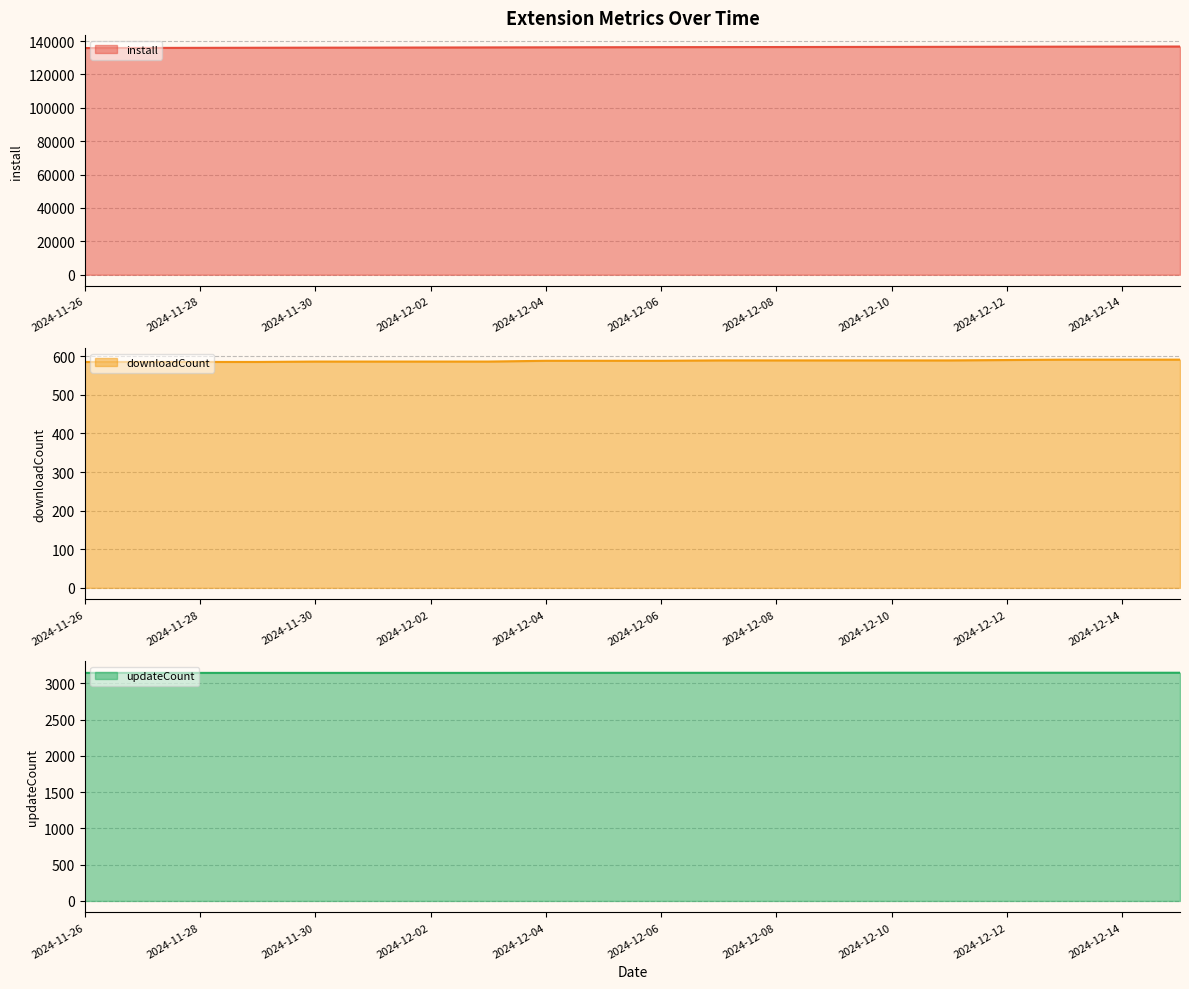

True or false: downloadCount has a value of 588 at 2024-12-04.

True